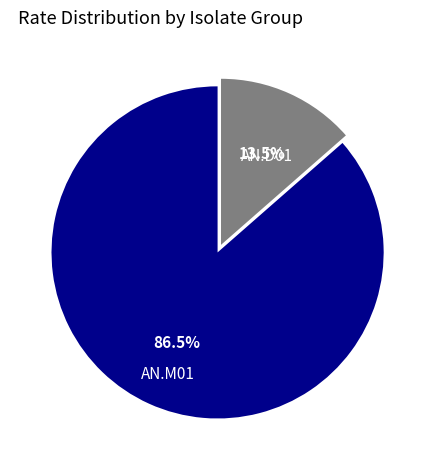

Is there any slice that represents more than half of the pie?

Yes